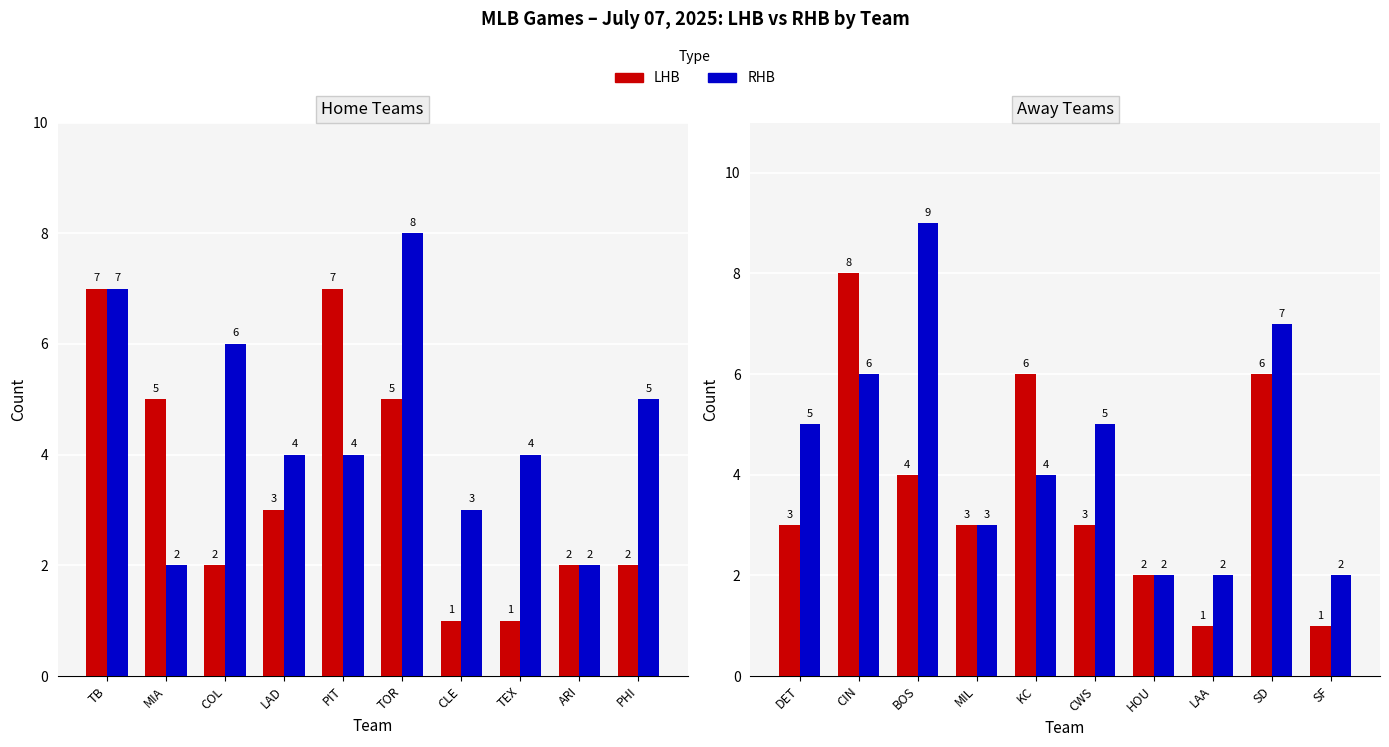

What is the label of the 7th bar from the right?

MIL